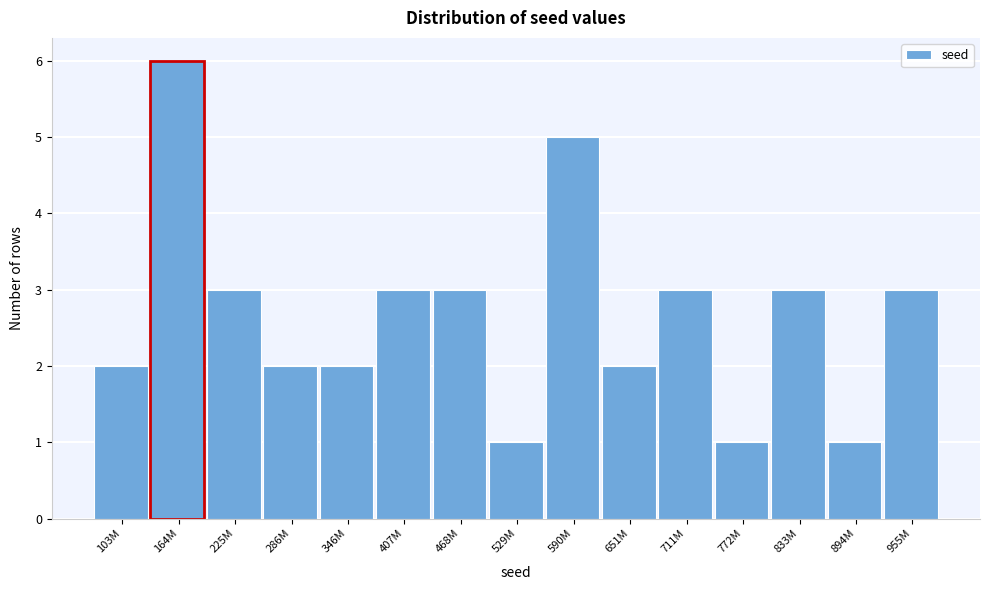

Reading left to right, extract all data points from this chart.

103M=2	164M=6	225M=3	286M=2	346M=2	407M=3	468M=3	529M=1	590M=5	651M=2	711M=3	772M=1	833M=3	894M=1	955M=3